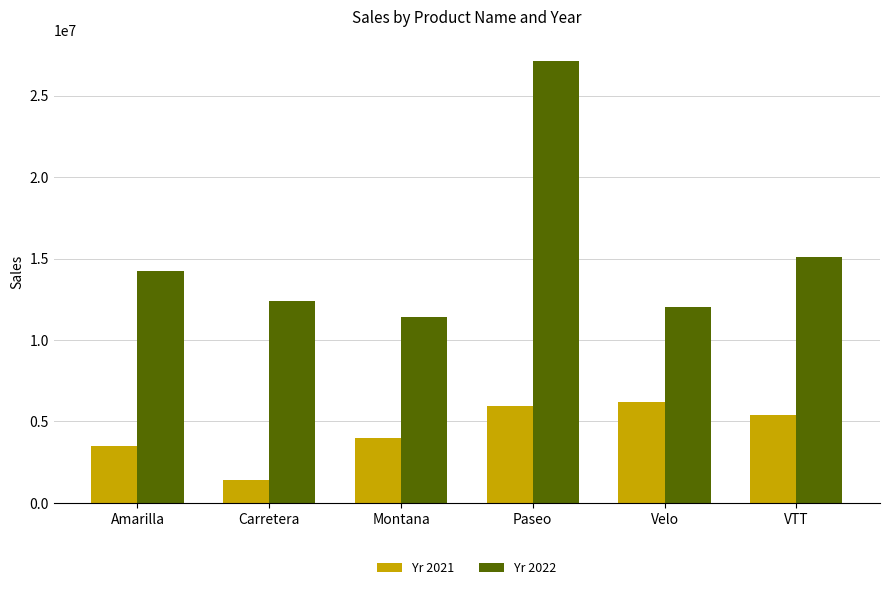

Which category has the highest value across all series?

Paseo